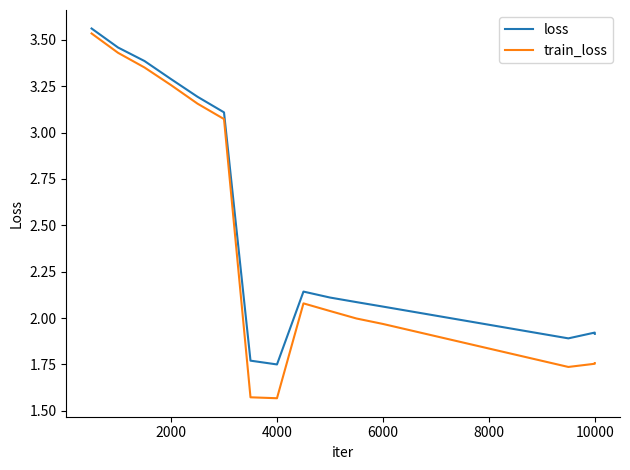

Which series has the largest range (max minus min)?

train_loss